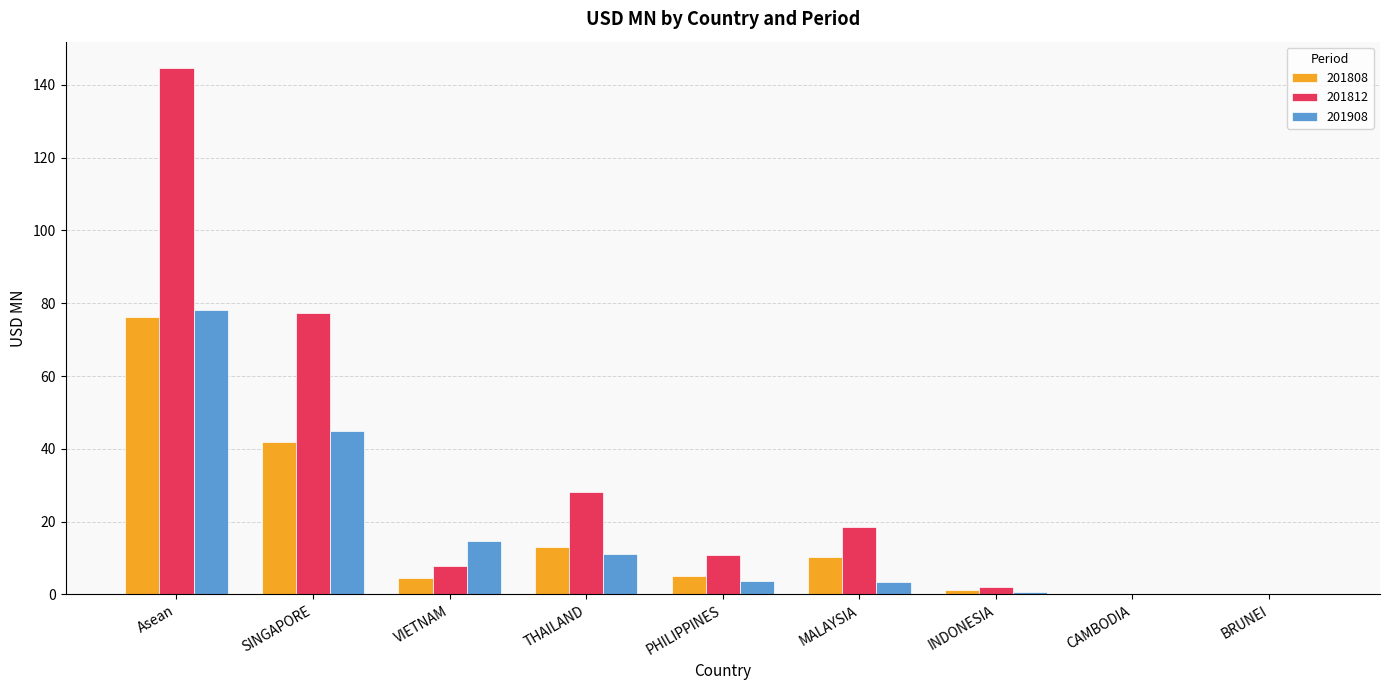

The 201812 series shows 28.1 at THAILAND. True or false?

True